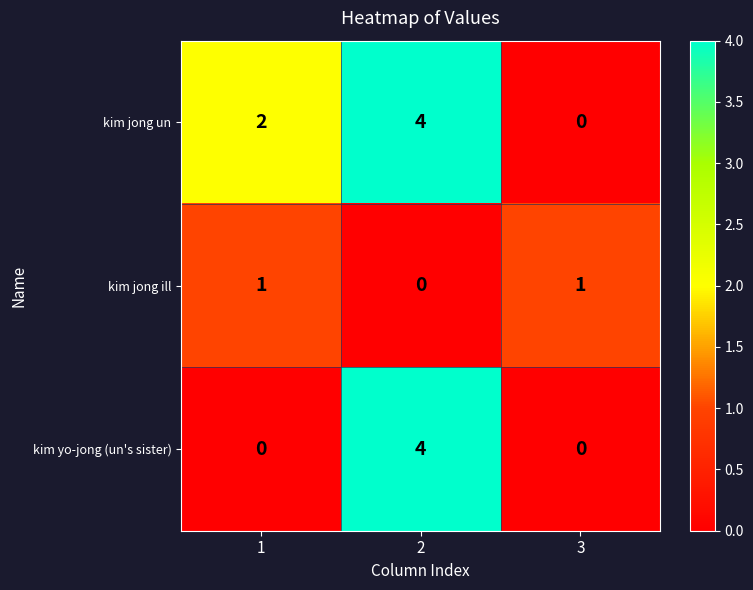

What is the greatest value displayed?

4